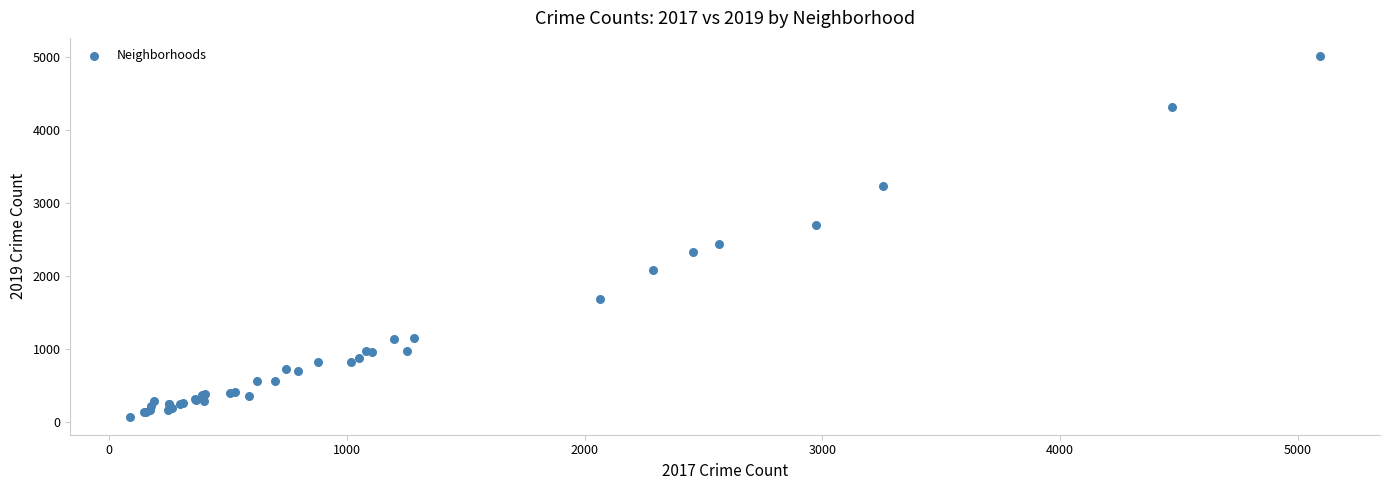

What Y value in the scatter plot is closest to 2542?

2441